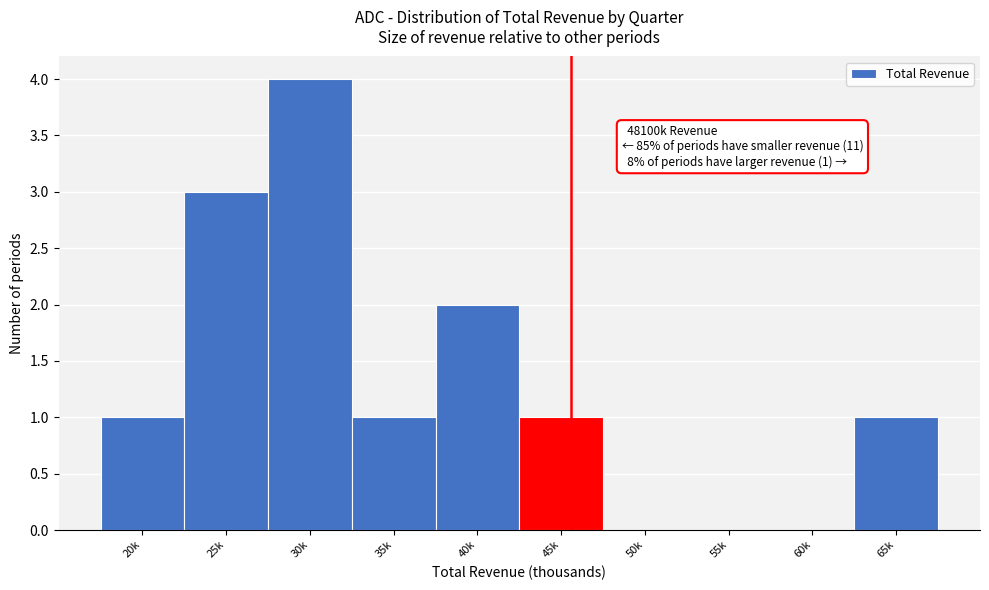

Reading left to right, extract all data points from this chart.

20k=1	25k=3	30k=4	35k=1	40k=2	45k=1	50k=0	55k=0	60k=0	65k=1